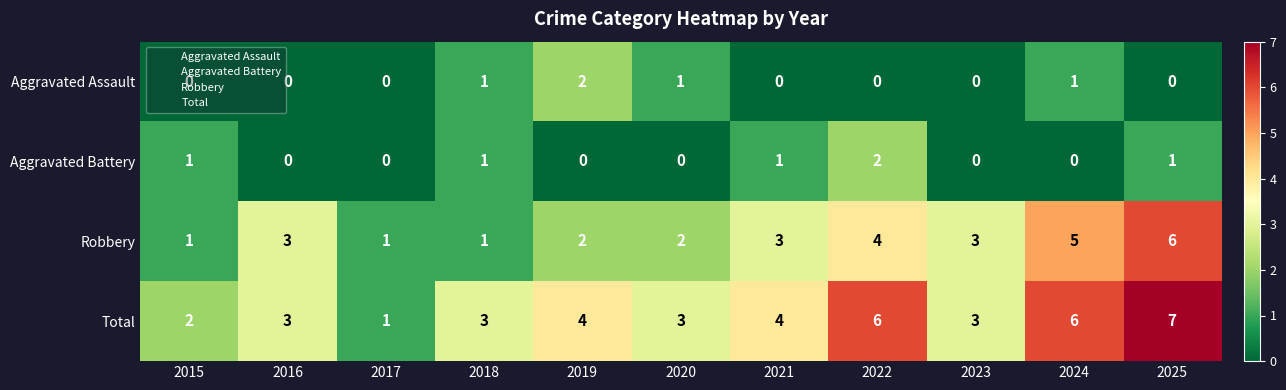

Is it true that Aggravated Battery equals 0 at 2019?

True